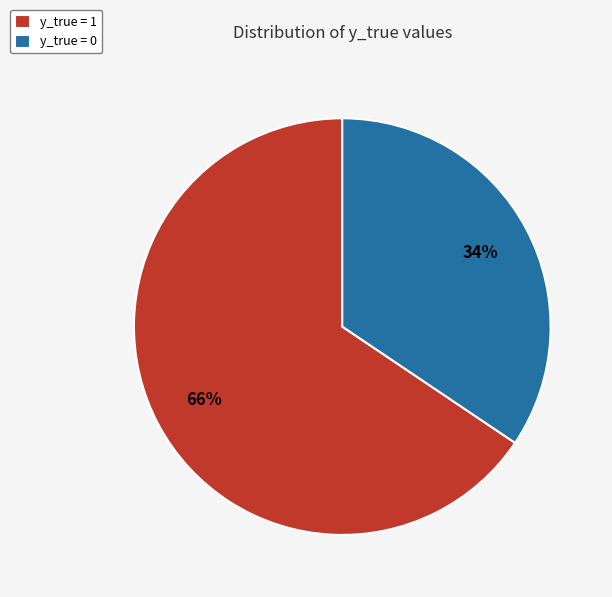

To the nearest percent, what is the average slice percentage?

50%